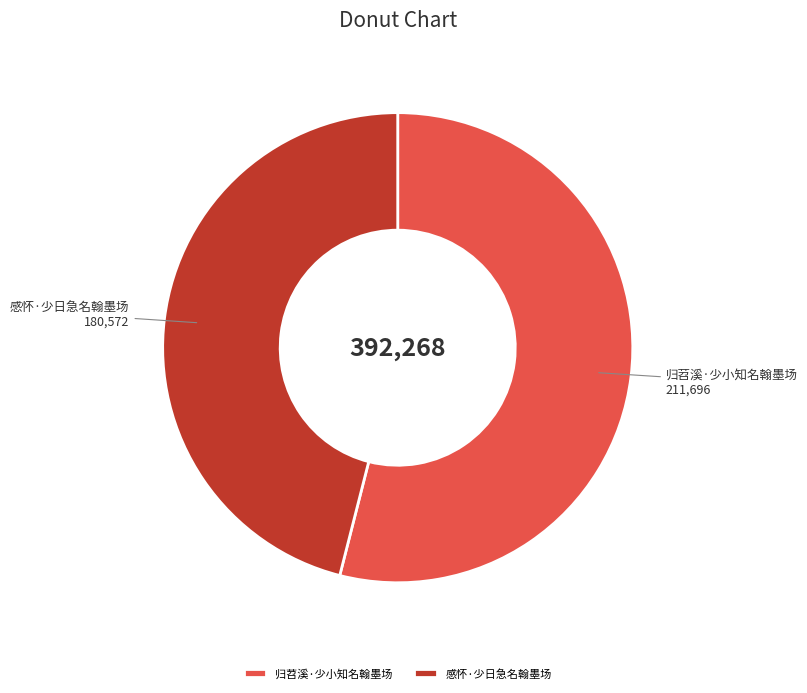

Between 归苕溪·少小知名翰墨场 and 感怀·少日急名翰墨场, which is larger?

归苕溪·少小知名翰墨场